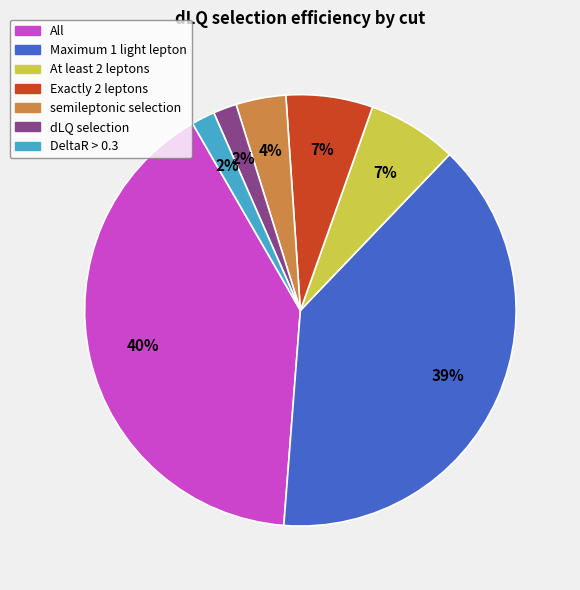

Between Maximum 1 light lepton and dLQ selection, which is larger?

Maximum 1 light lepton